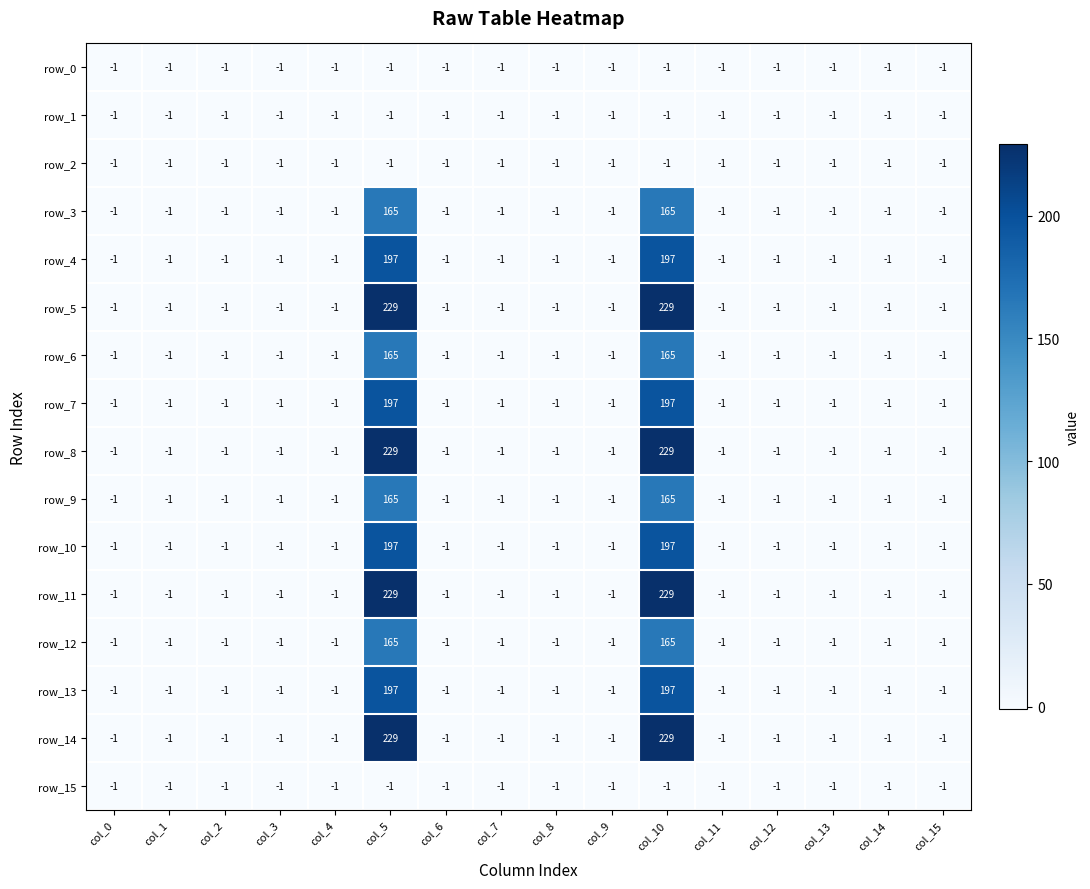

What is the average value of the row_5 series?

28